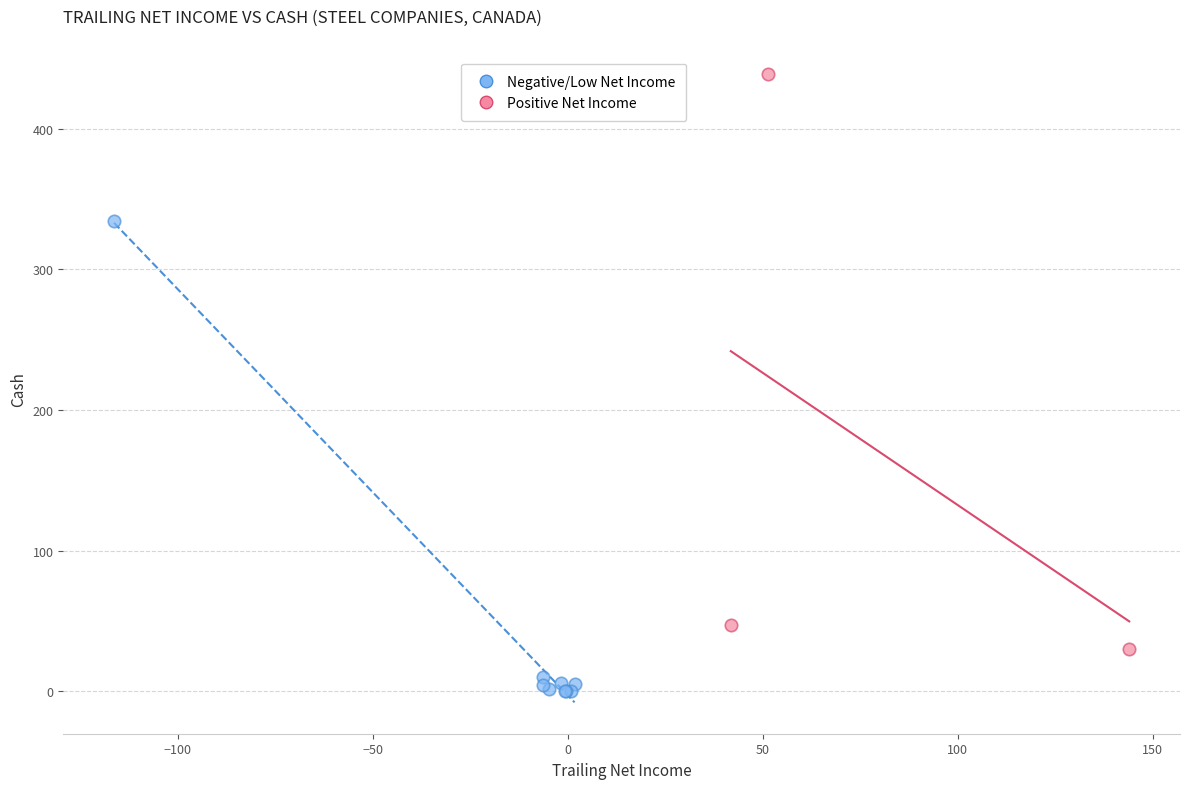

Which series reaches the maximum Y coordinate?

Positive Net Income